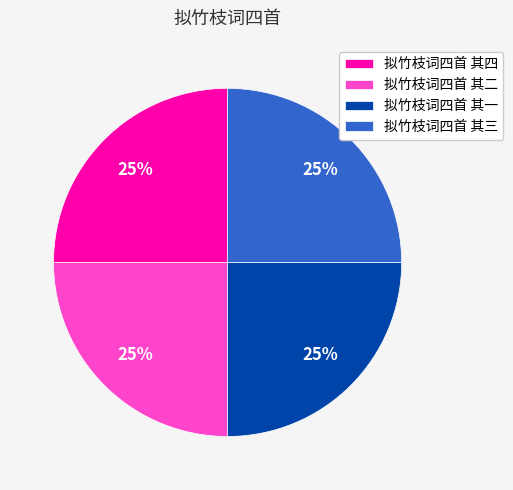

Approximately how many times larger is the value at 拟竹枝词四首 其一 compared to 拟竹枝词四首 其三?

1.0